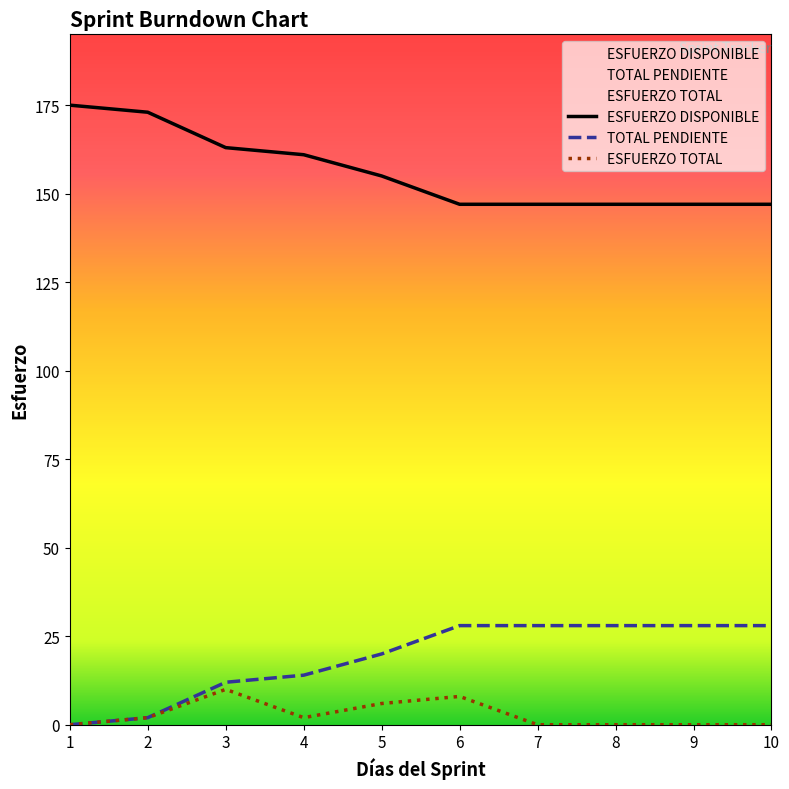

Which has a higher value, 6 or 10?

6